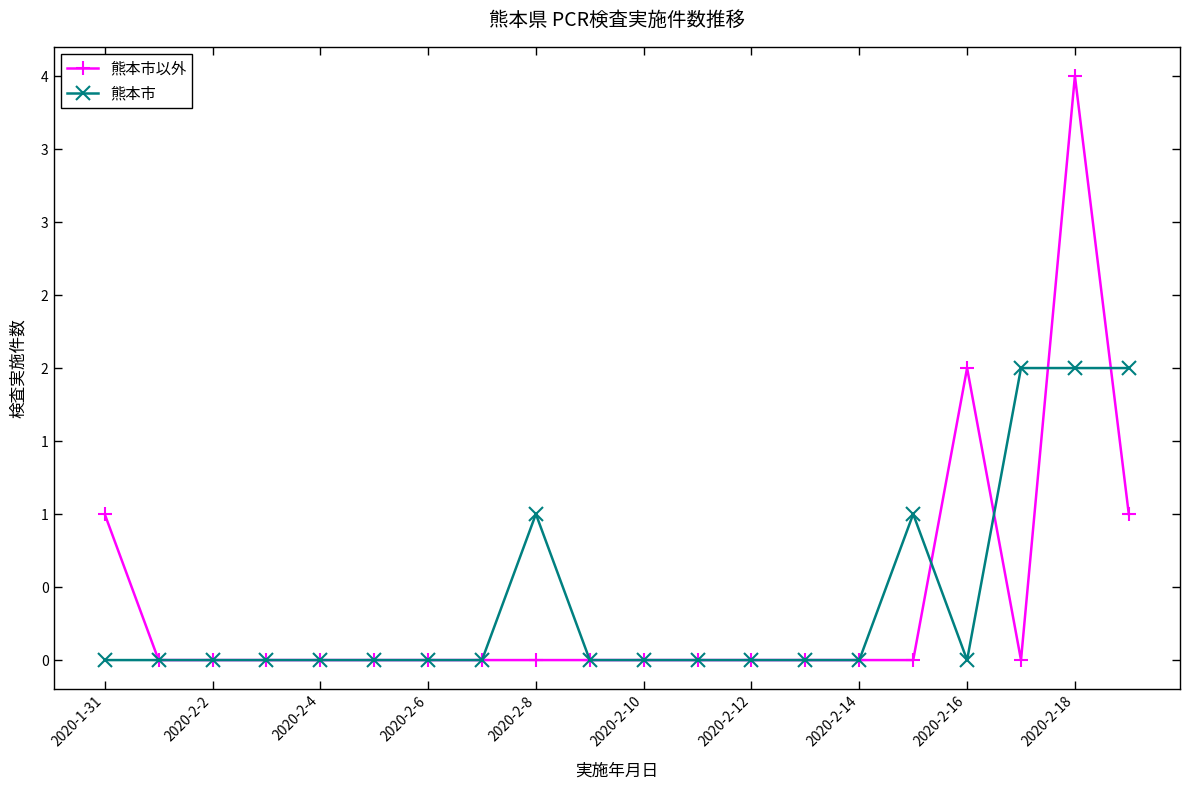

What are all the series names shown in the legend?

熊本市以外, 熊本市